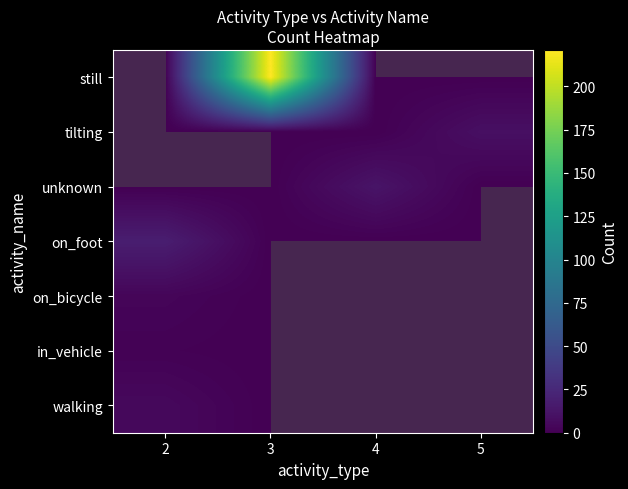

The value of on_foot at 3 is -6. True or false?

False